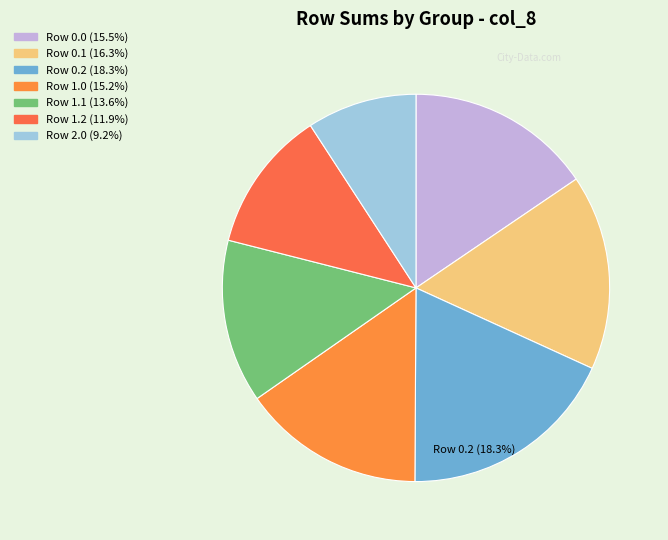

To the nearest percent, what is the average slice percentage?

14%